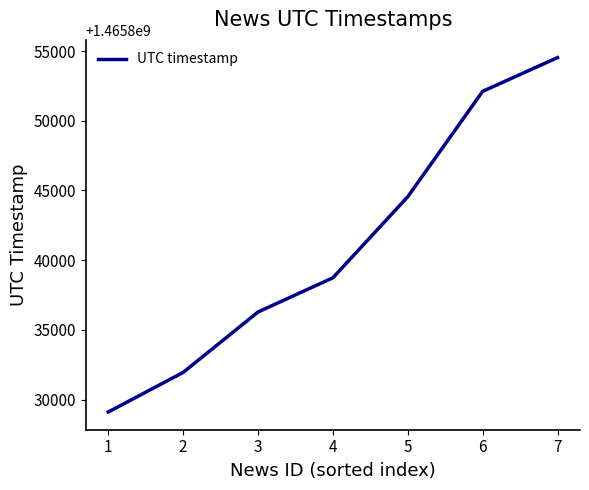

What is the sum of all values?

10260887241